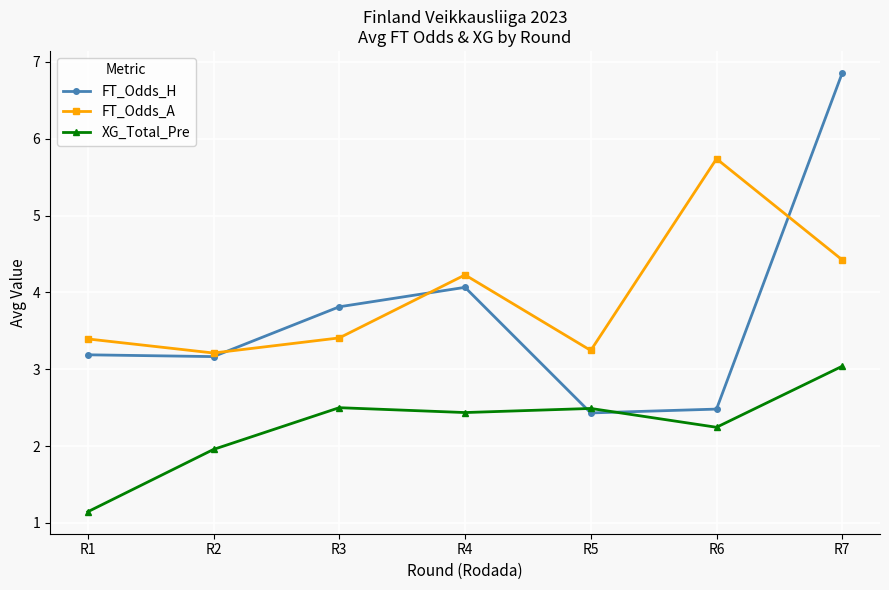

Reading right to left, what are all the values shown in this chart?

FT_Odds_H: R7=6.9	R6=2.5	R5=2.4	R4=4.1	R3=3.8	R2=3.2	R1=3.2
FT_Odds_A: R7=4.4	R6=5.7	R5=3.2	R4=4.2	R3=3.4	R2=3.2	R1=3.4
XG_Total_Pre: R7=3.0	R6=2.2	R5=2.5	R4=2.4	R3=2.5	R2=2.0	R1=1.1